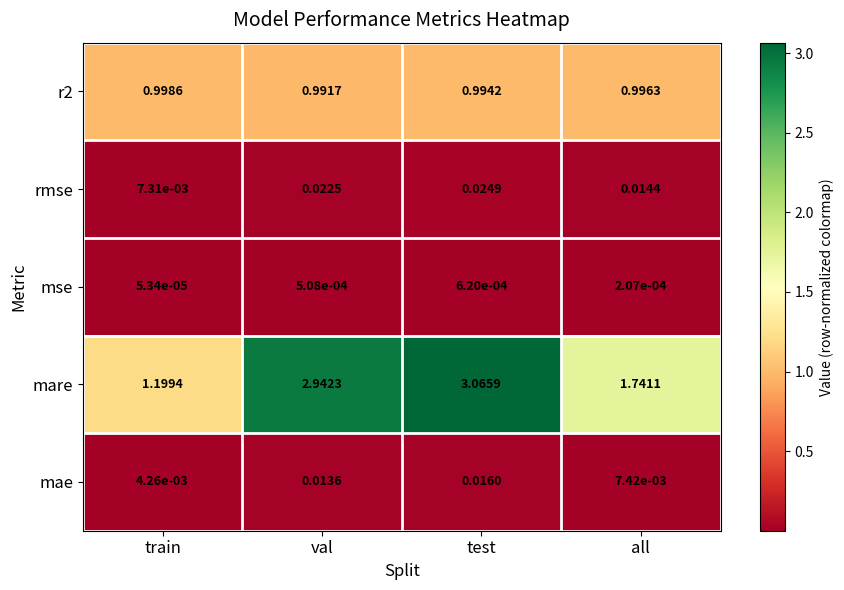

Between test and all, which series saw the biggest shift?

mare